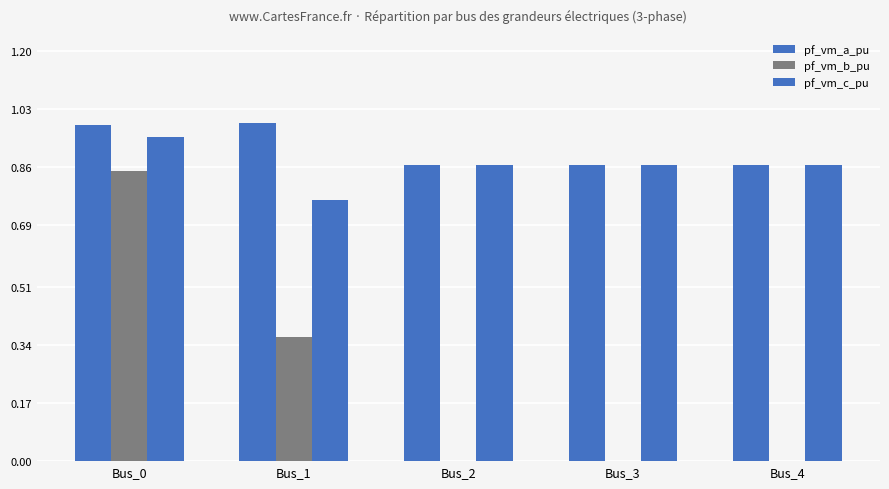

List the labels in order of pf_vm_c_pu value, largest first.

Bus_0, Bus_3, Bus_4, Bus_2, Bus_1